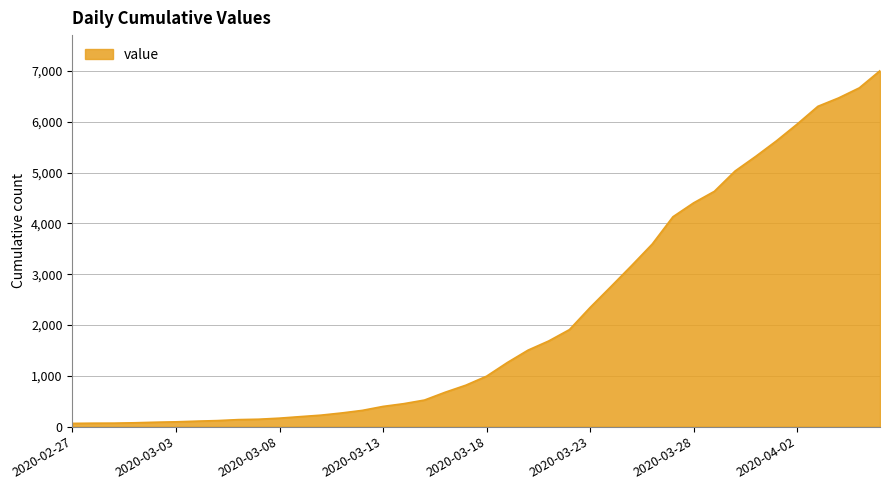

What is the difference between the maximum and minimum values?

6940